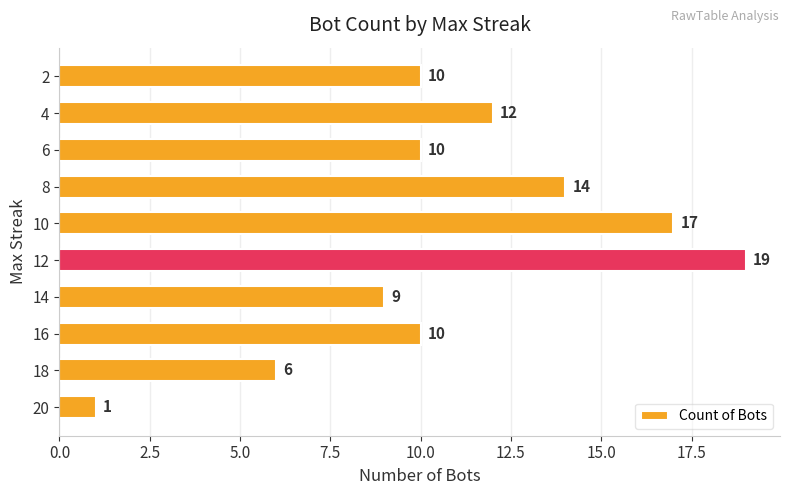

How many bars are there in total?

10